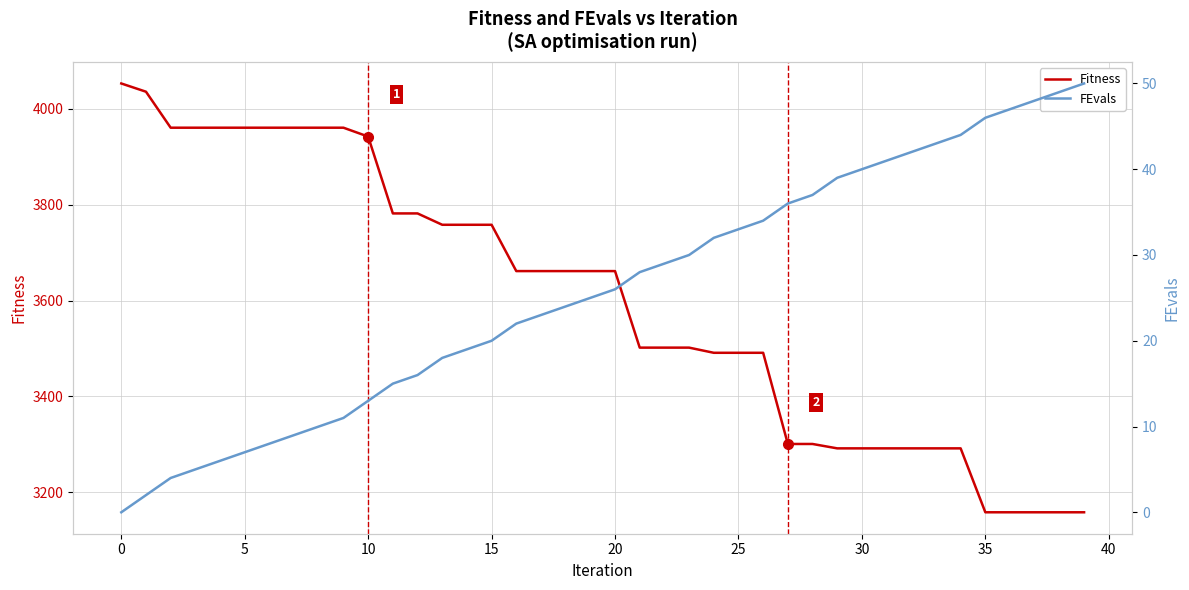

What is the highest value of the Fitness series?

4053.0